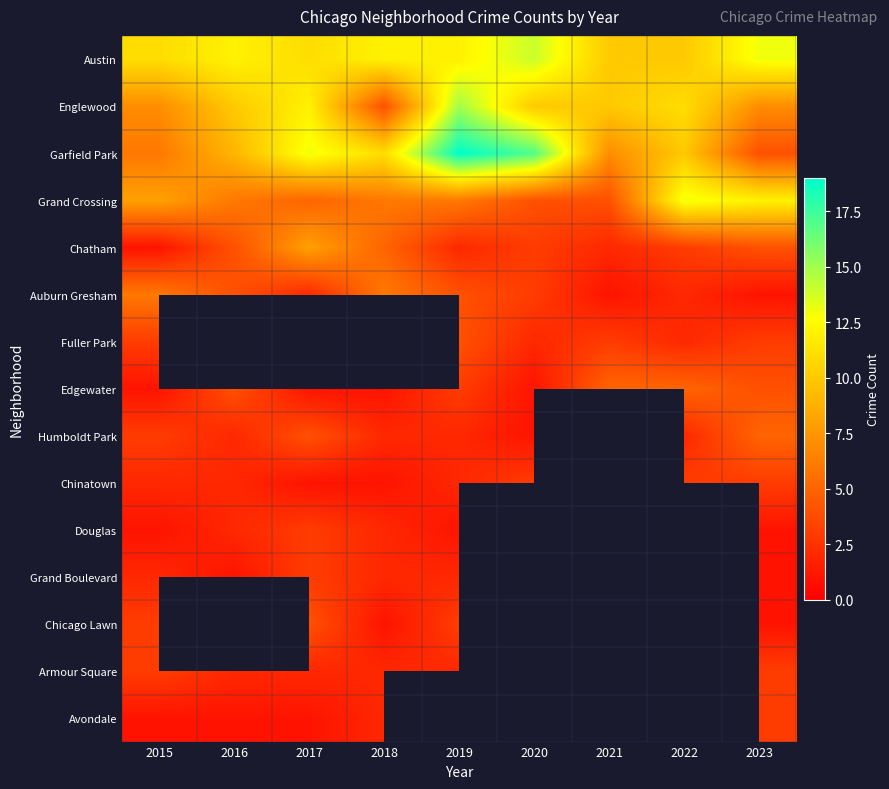

At which category is the sum across all series the highest?

2017